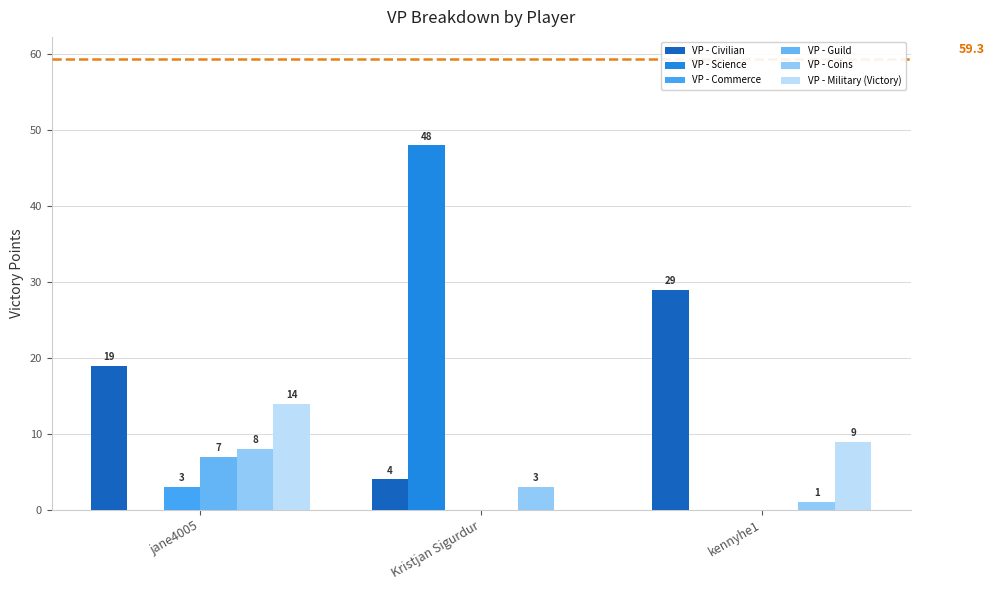

The VP - Coins series shows 1 at kennyhe1. True or false?

True